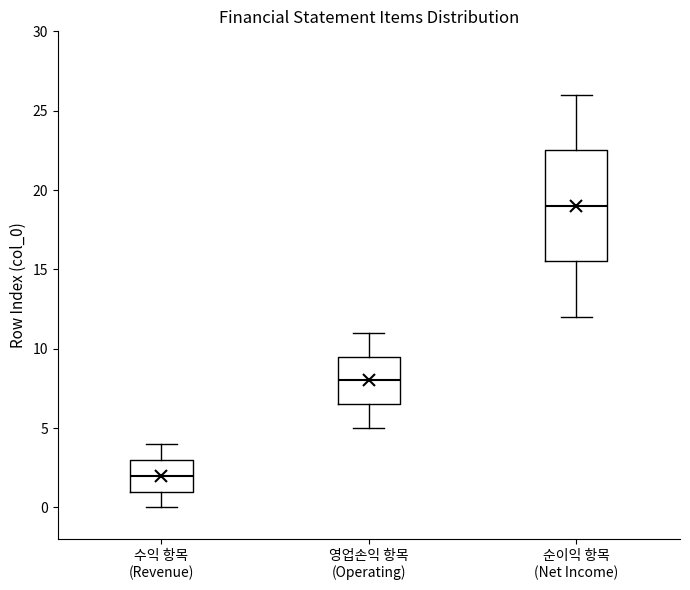

Which box has the lowest median line?

수익 항목 (Revenue)